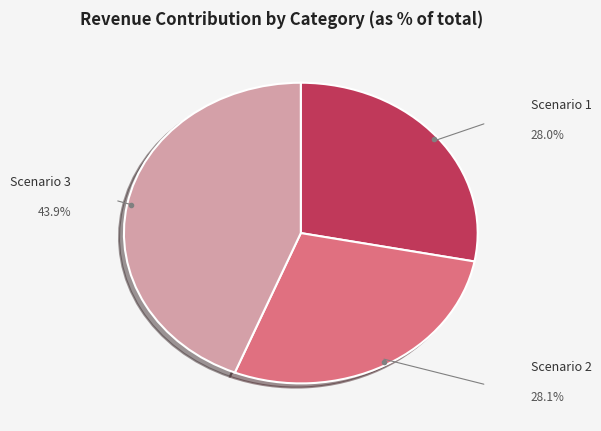

Does any single category account for the majority?

No